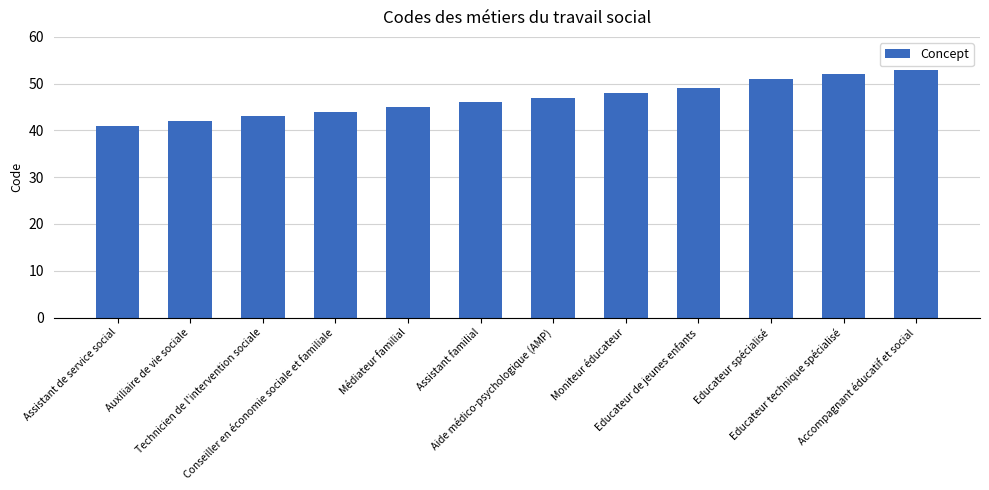

Reading left to right, what are all the values shown in this chart?

41	42	43	44	45	46	47	48	49	51	52	53